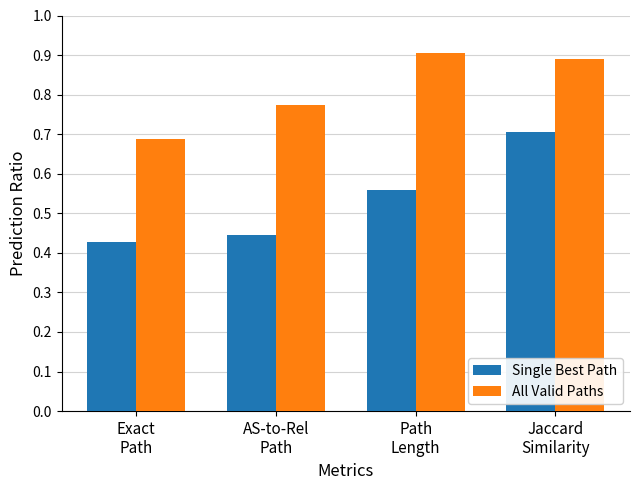

Is it true that All Valid Paths equals 0.2 at Exact
Path?

False